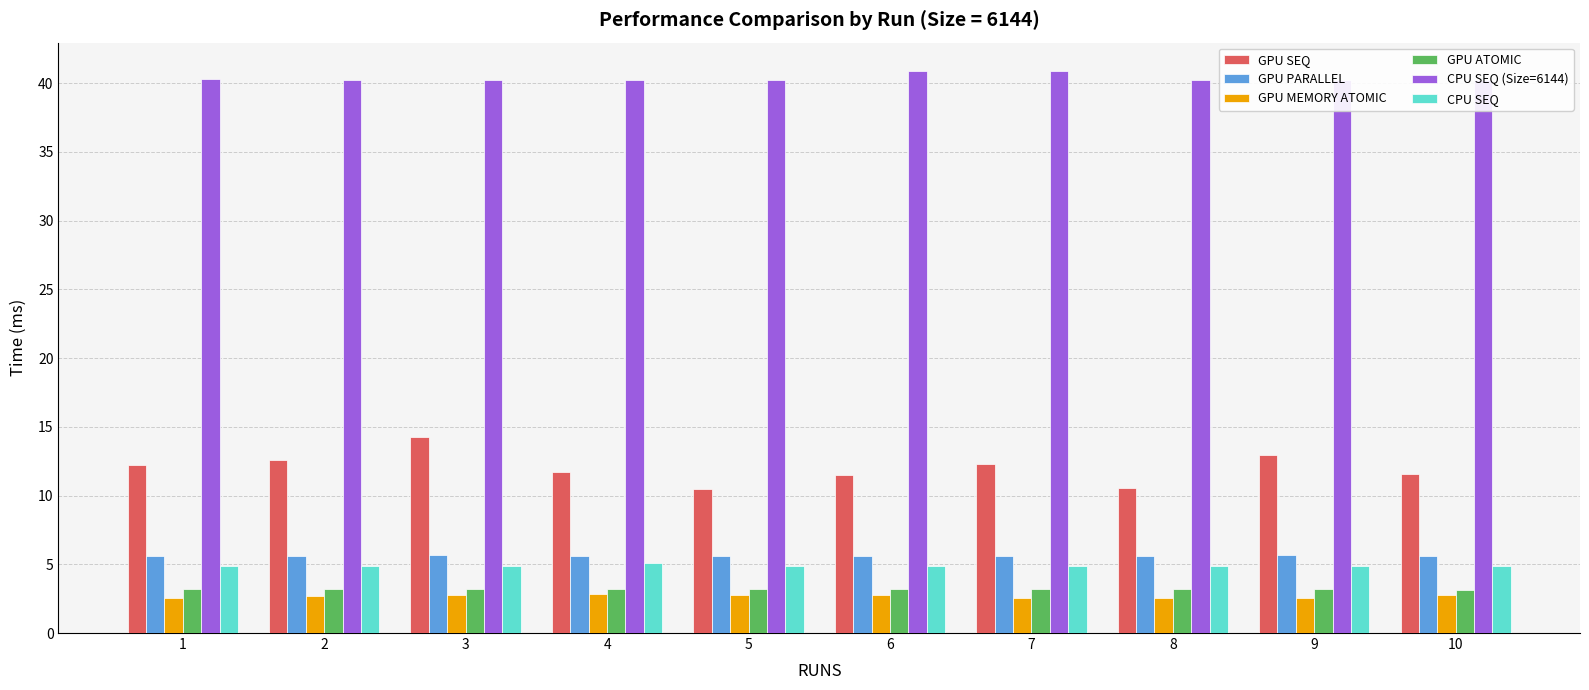

Which series has the widest spread of values?

GPU SEQ